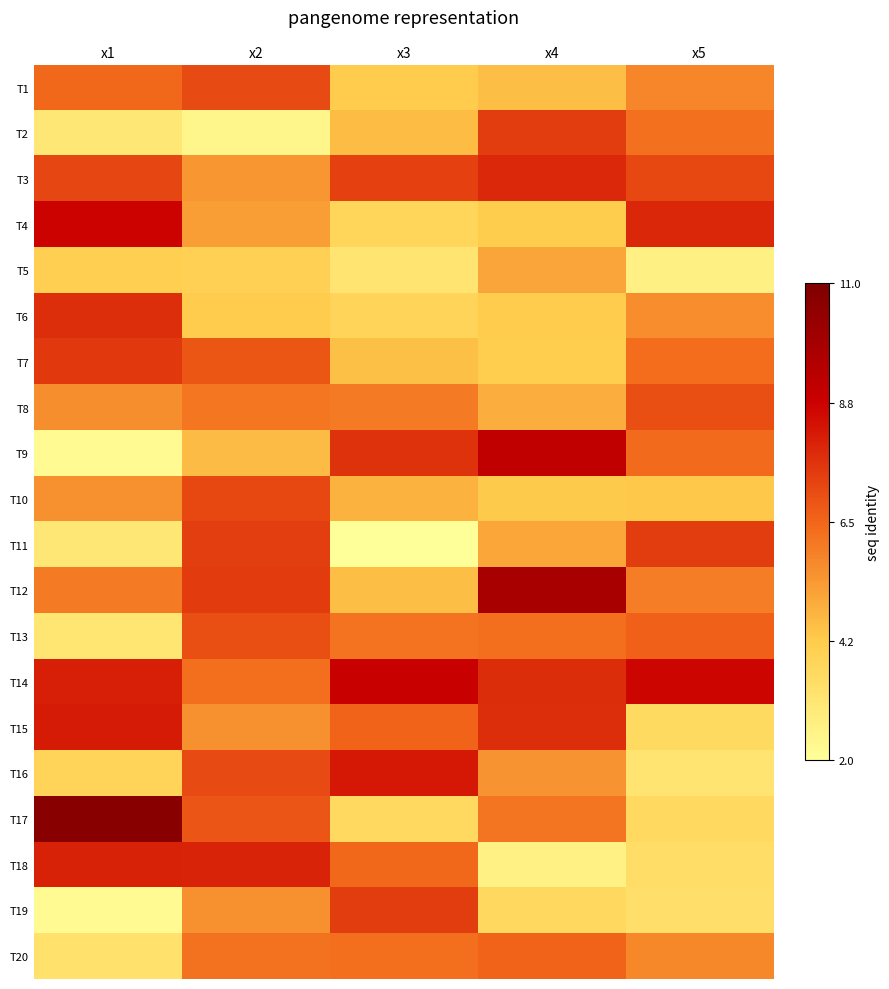

At which category does the chart reach its peak across all series?

x1